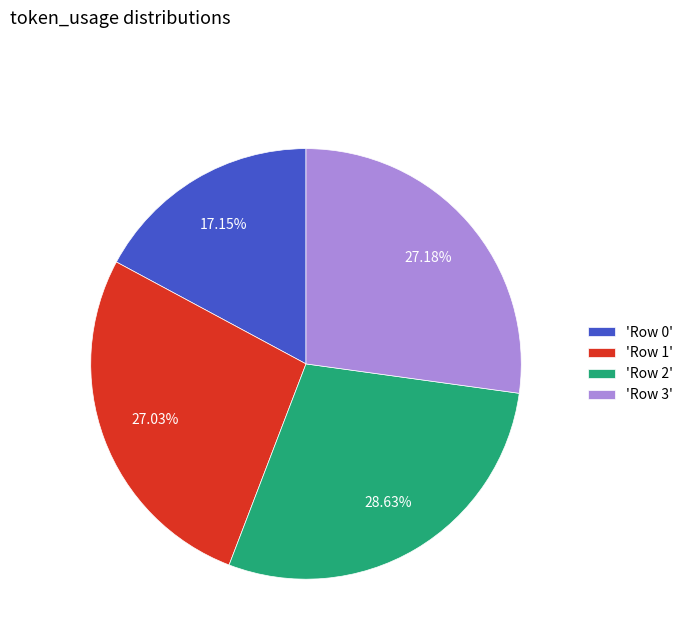

Is the sum of 'Row 1' and 'Row 3' greater than half?

Yes